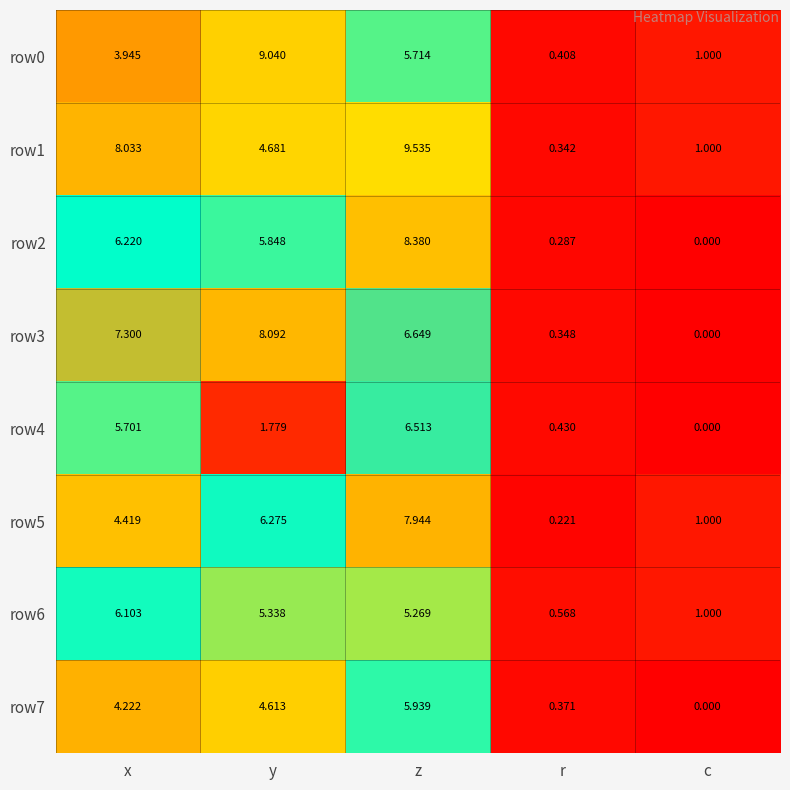

What is the maximum value shown in the chart?

9.5